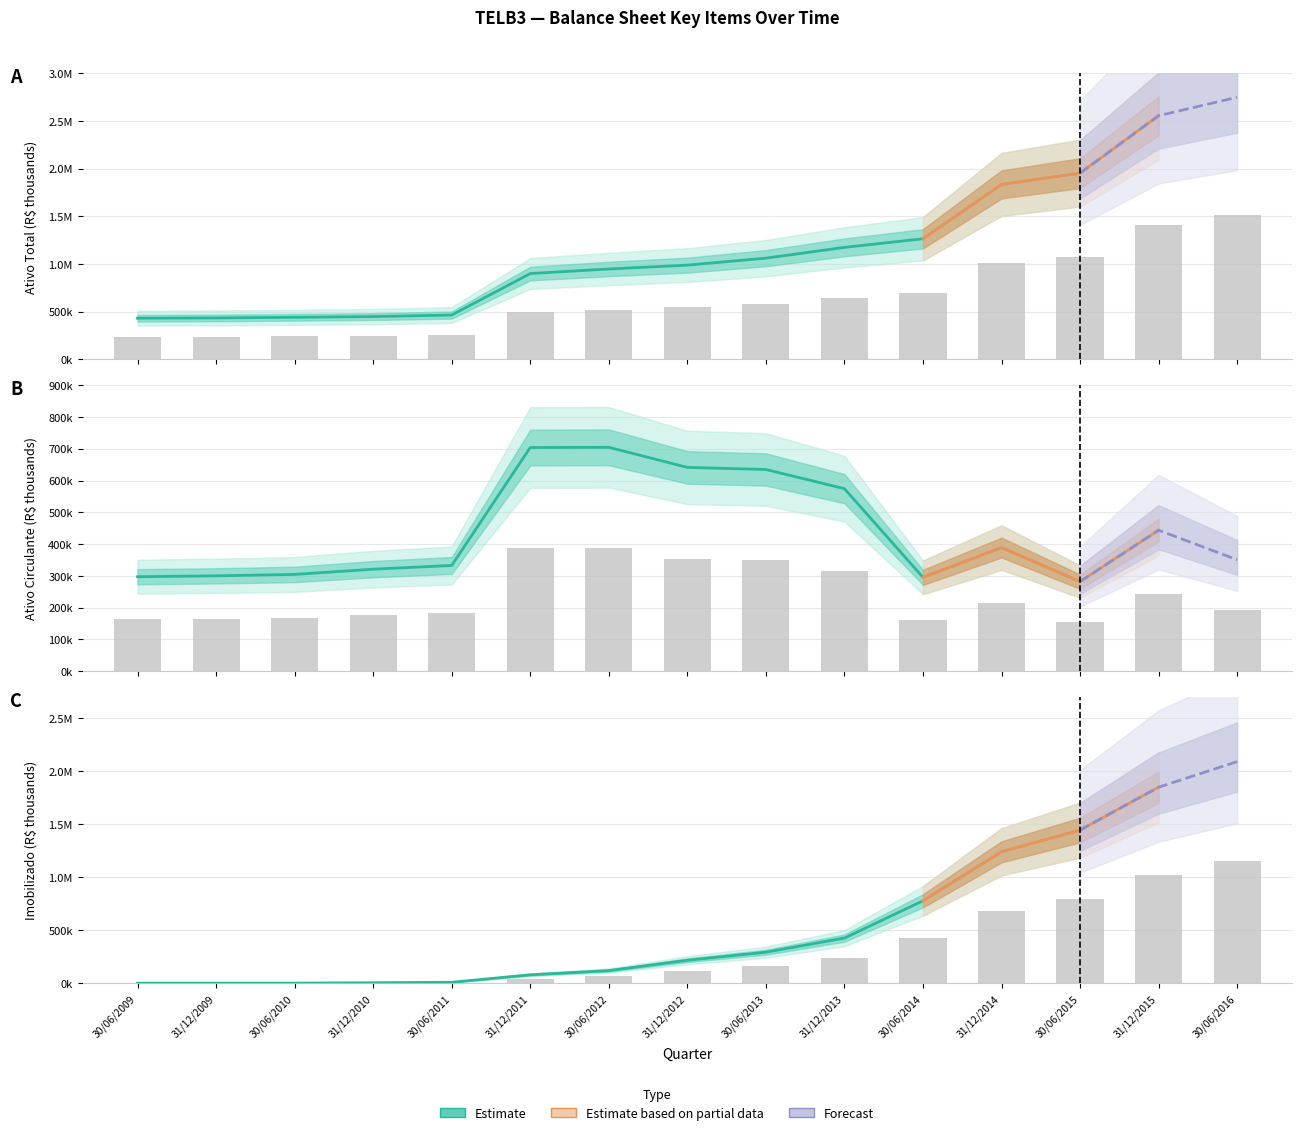

Is it true that Forecast equals 8633.2 at Intangível?

False